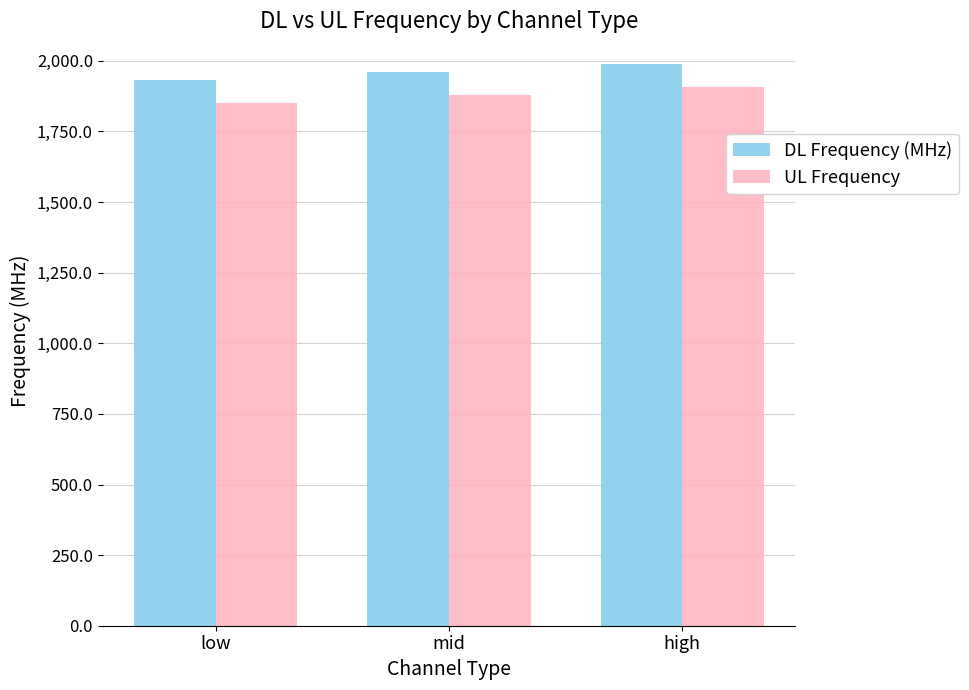

Count the number of data series in this chart.

2